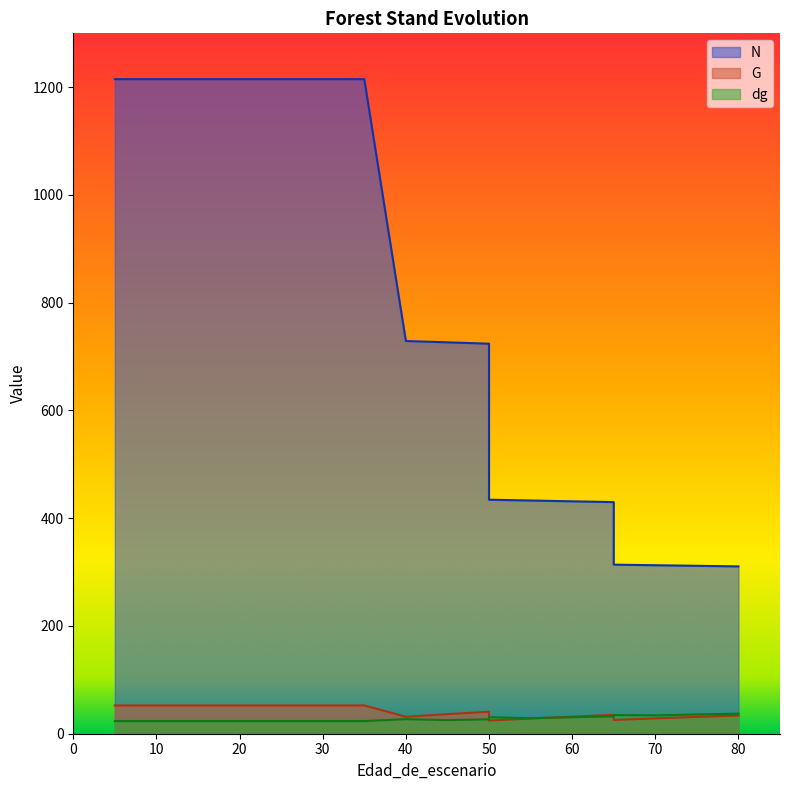

Does the chart have visible grid lines?

No